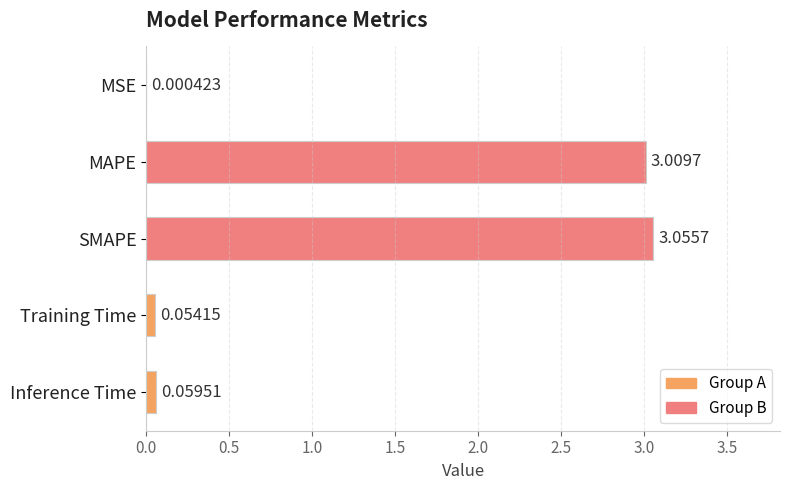

Which label corresponds to the largest value in the chart?

SMAPE